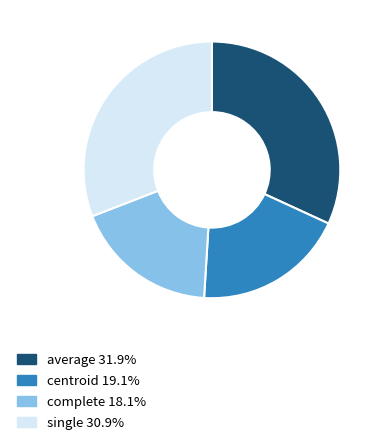

Rank the categories by value from lowest to highest.

complete, centroid, single, average